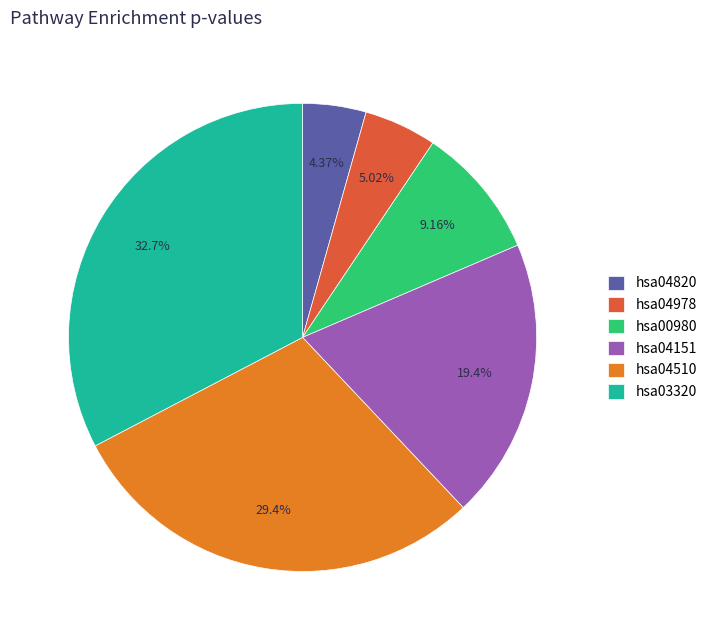

What is the total percentage of hsa03320 and hsa04978?

37.7%